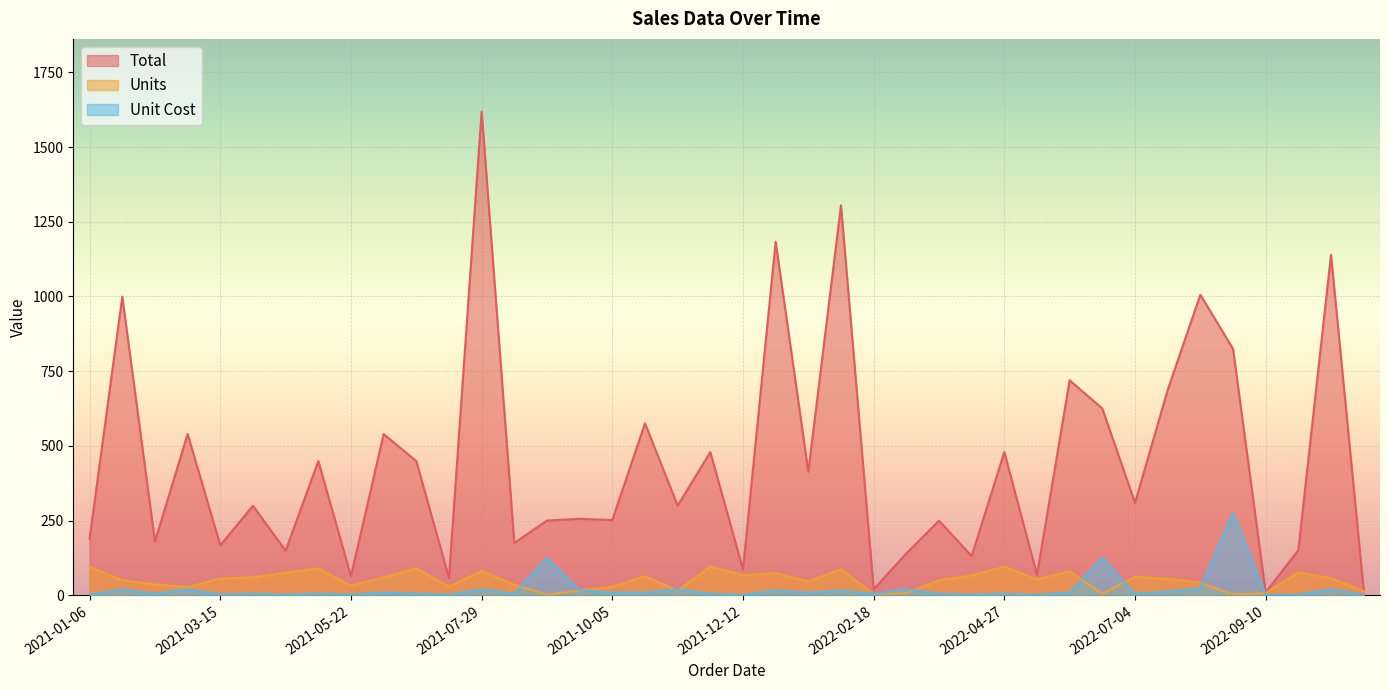

Reading left to right, extract all data points from this chart.

Total: 189.1	999.5	179.6	539.7	167.4	299.4	149.2	449.1	63.7	539.4	449.1	57.7	1619.2	174.7	250.0	255.8	251.7	575.4	299.9	479.0	86.4	1183.3	413.5	1305.0	20.0	139.9	249.5	131.3	479.0	68.4	719.2	625.0	309.4	687.0	1005.9	825.0	9.0	151.2	1139.4	18.1
Units: 95.0	50.0	36.0	27.0	56.0	60.0	75.0	90.0	32.0	60.0	90.0	29.0	81.0	35.0	2.0	16.0	28.0	64.0	15.0	96.0	67.0	74.0	46.0	87.0	4.0	7.0	50.0	66.0	96.0	53.0	80.0	5.0	62.0	55.0	42.0	3.0	7.0	76.0	57.0	14.0
Unit Cost: 2.0	20.0	5.0	20.0	3.0	5.0	2.0	5.0	2.0	9.0	5.0	2.0	20.0	5.0	125.0	16.0	9.0	9.0	20.0	5.0	1.3	16.0	9.0	15.0	5.0	20.0	5.0	2.0	5.0	1.3	9.0	125.0	5.0	12.5	23.9	275.0	1.3	2.0	20.0	1.3